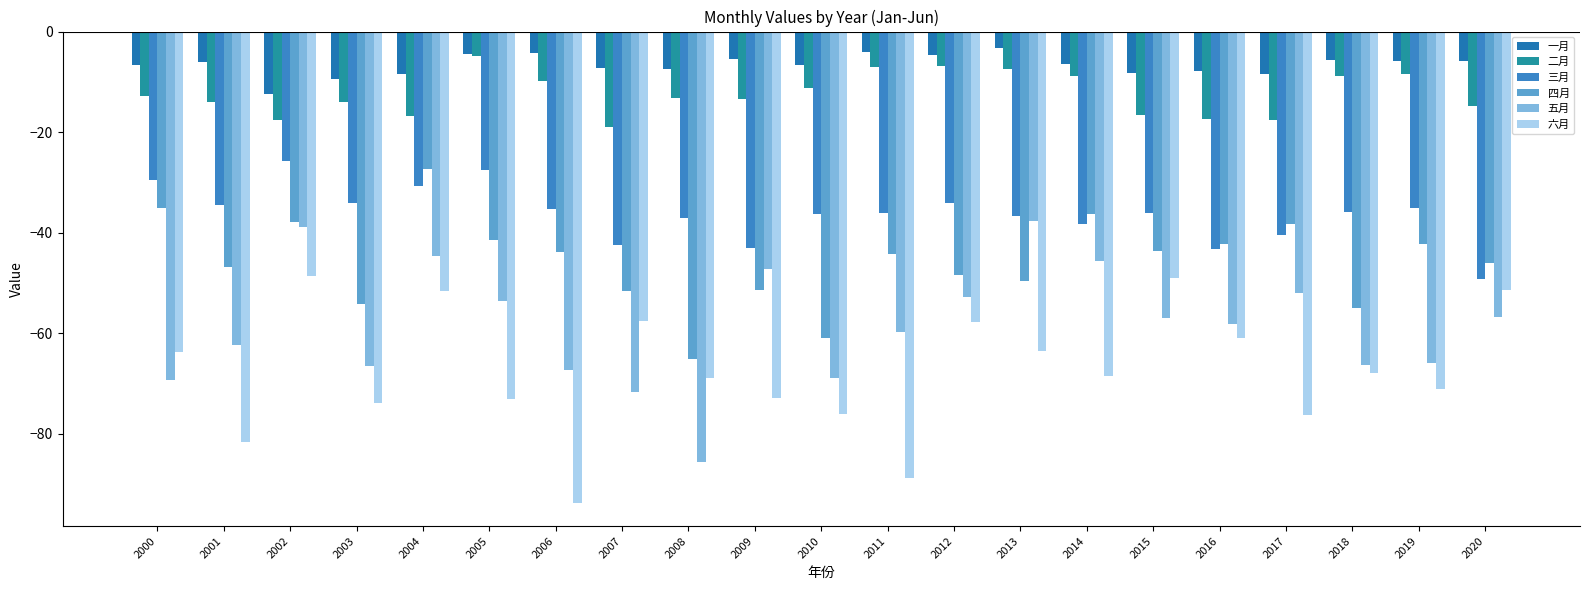

Count the number of data series in this chart.

6